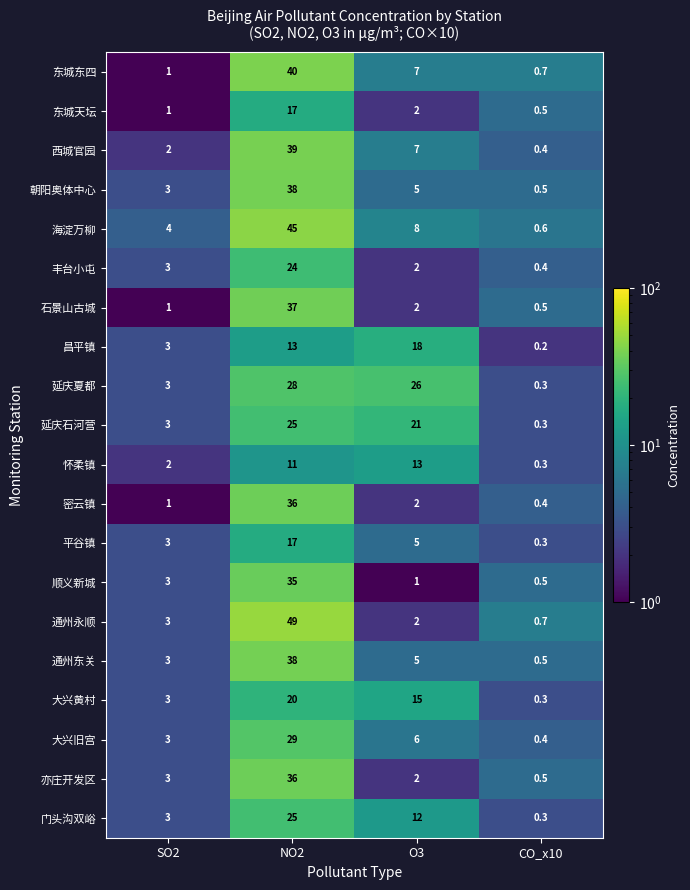

What is the greatest value displayed?

49.0